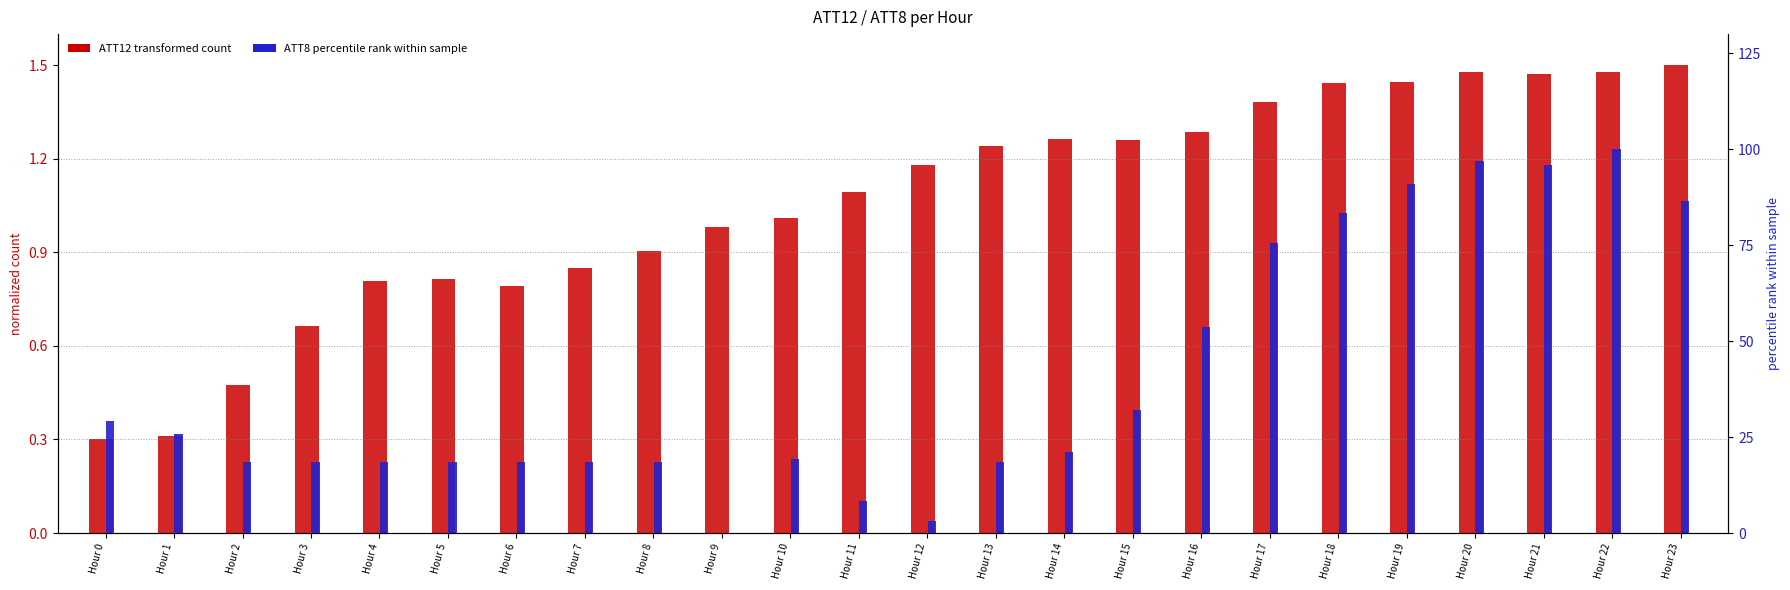

Reading right to left, what are all the values shown in this chart?

ATT12 (transformed): 1.5	1.5	1.5	1.5	1.4	1.4	1.4	1.3	1.3	1.3	1.2	1.2	1.1	1.0	1.0	0.9	0.8	0.8	0.8	0.8	0.7	0.5	0.3	0.3
ATT8 (percentile rank): 86.5	100.0	96.0	97.0	91.0	83.5	75.7	53.6	32.1	21.1	18.5	3.3	8.3	19.3	0.0	18.5	18.5	18.5	18.5	18.5	18.5	18.5	25.8	29.1